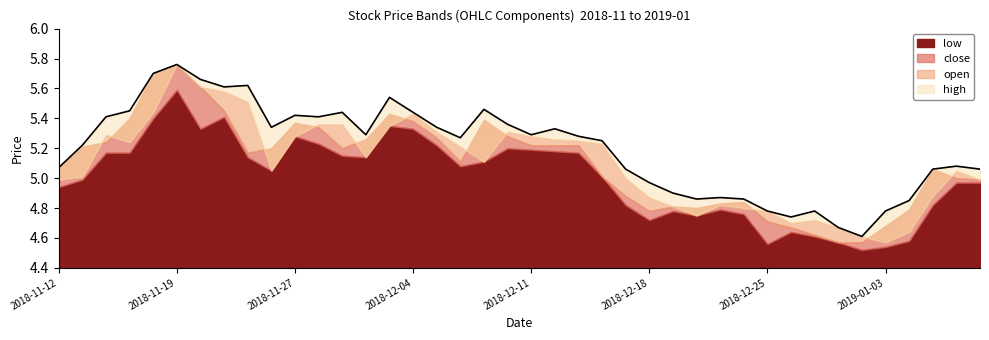

How many lines are shown in the chart?

4